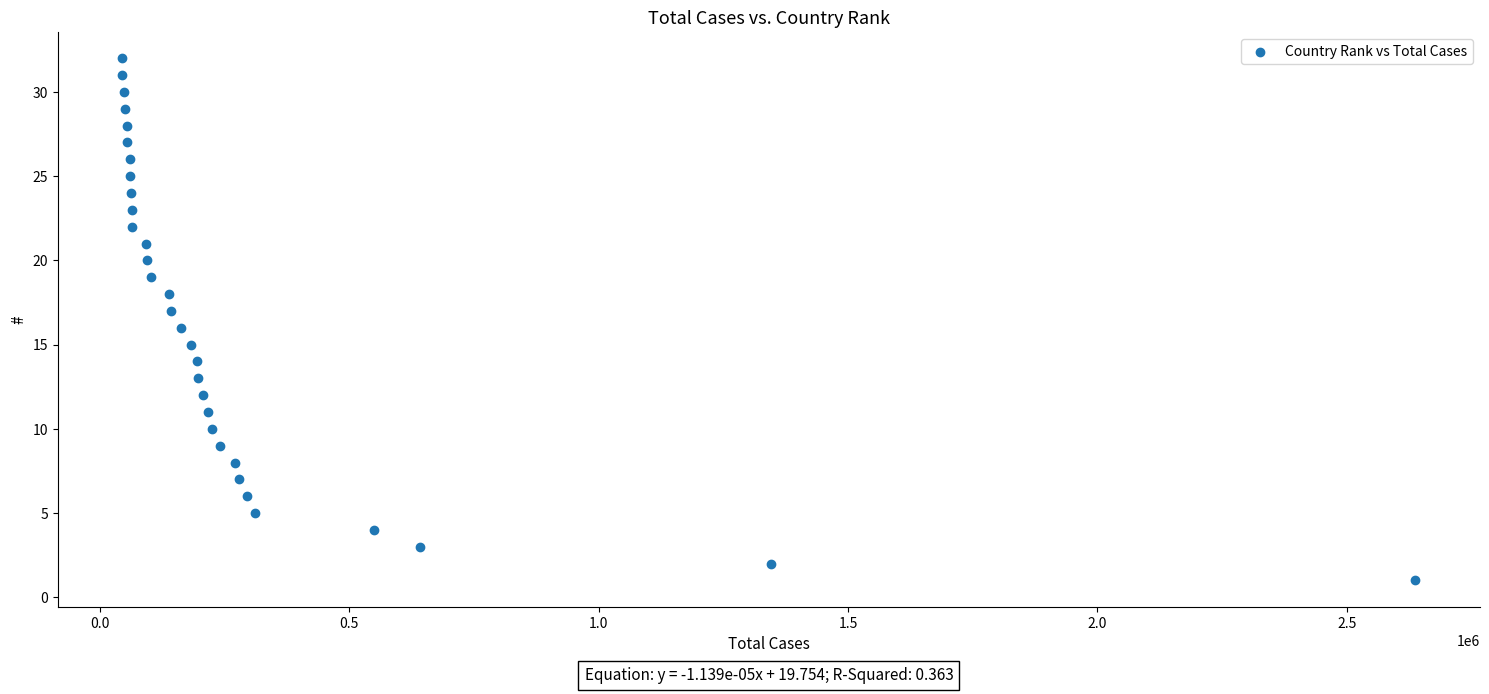

What is the range of Y values (max minus min)?

31